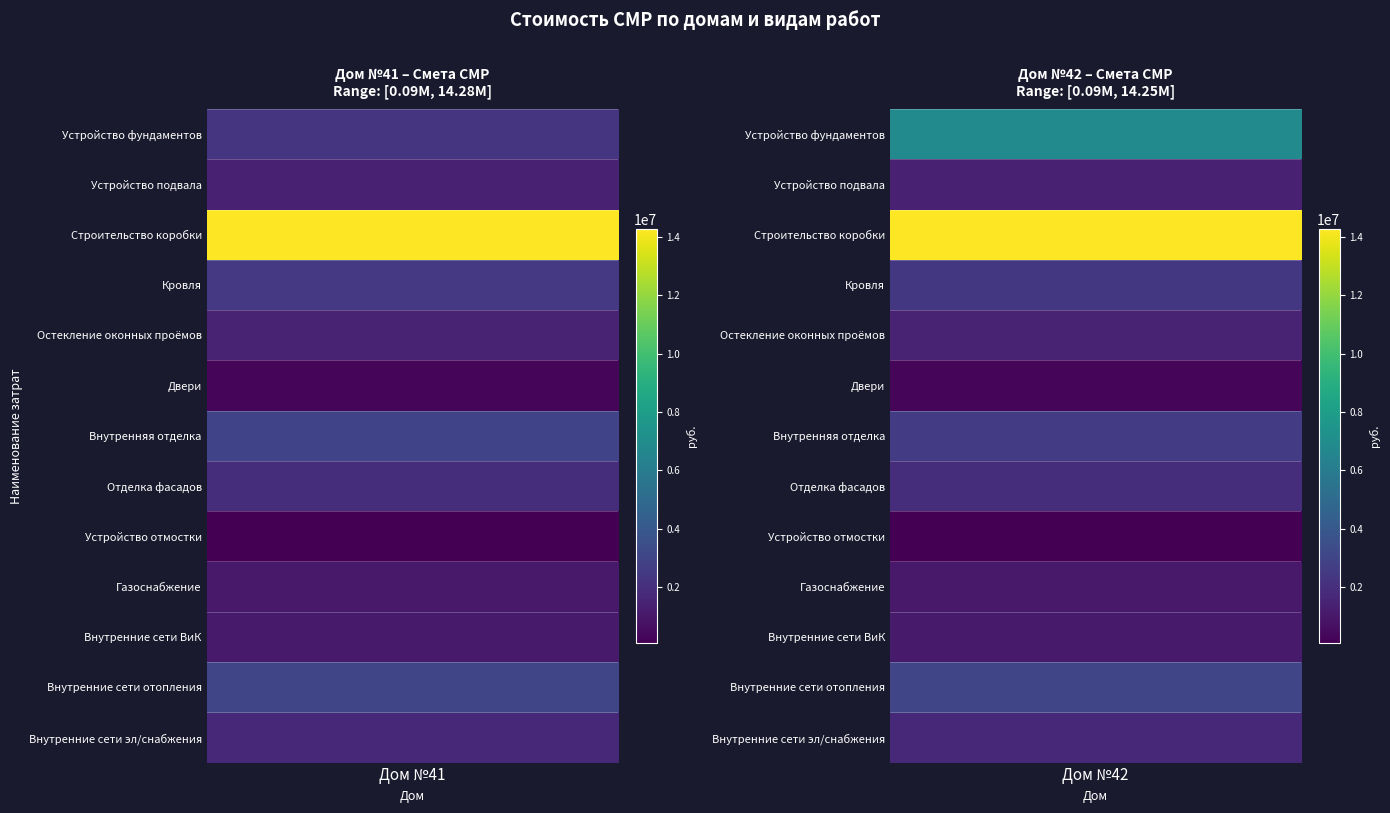

At how many categories does at least one series exceed 12774799?

2